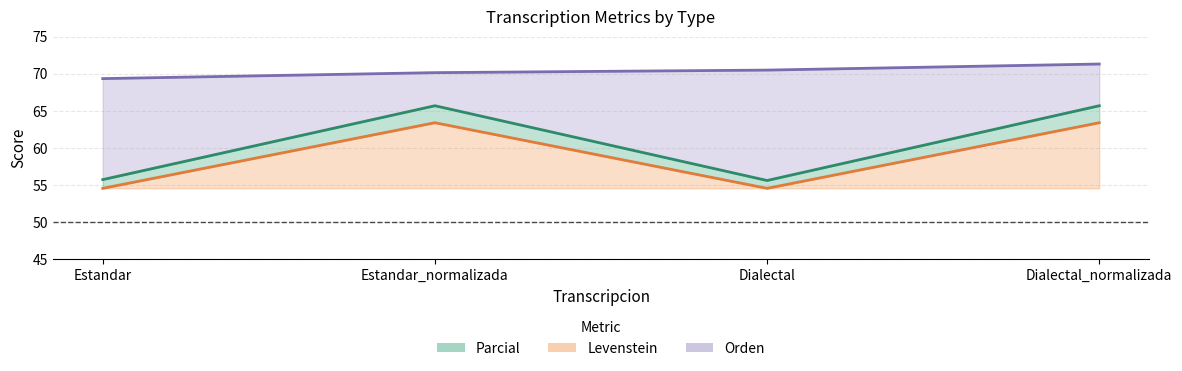

Which series has the largest range (max minus min)?

Parcial (line)